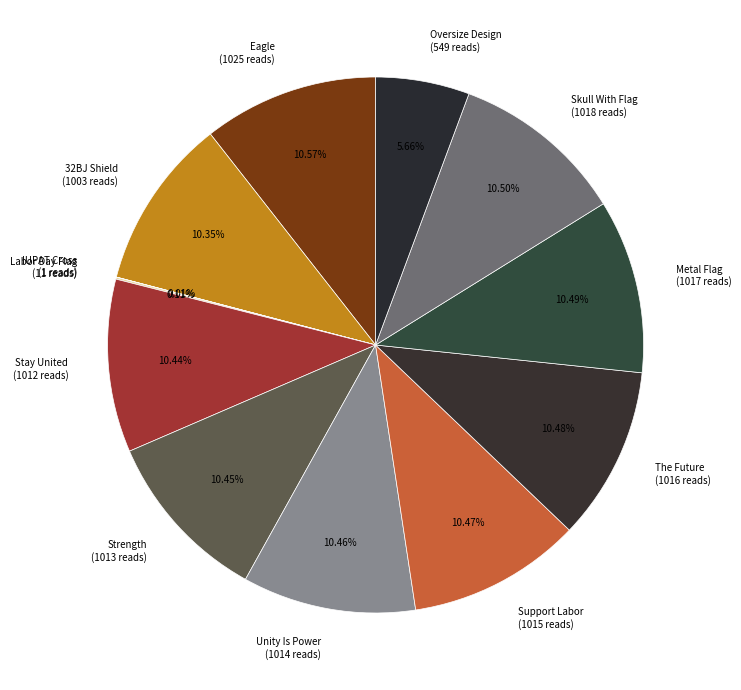

To the nearest percent, what percentage of the pie is Oversize Design?

6%